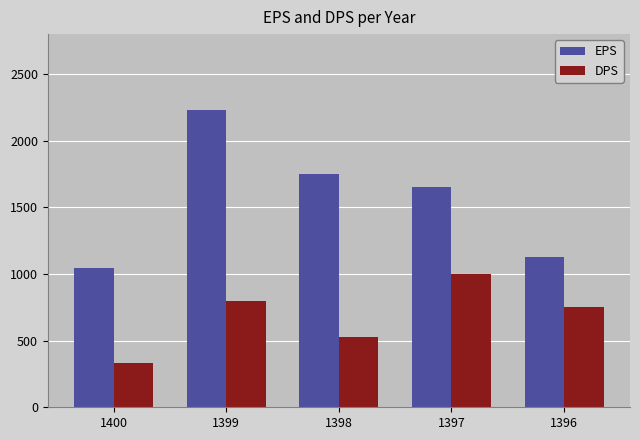

What are all the series names shown in the legend?

EPS, DPS